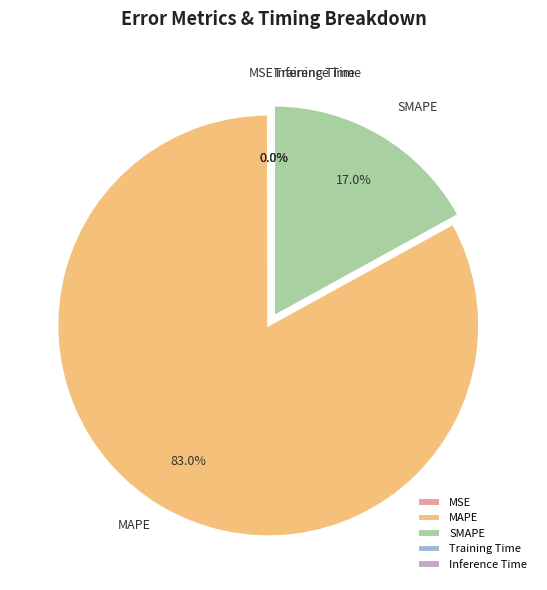

To the nearest percent, what percentage of the pie is MAPE?

83%